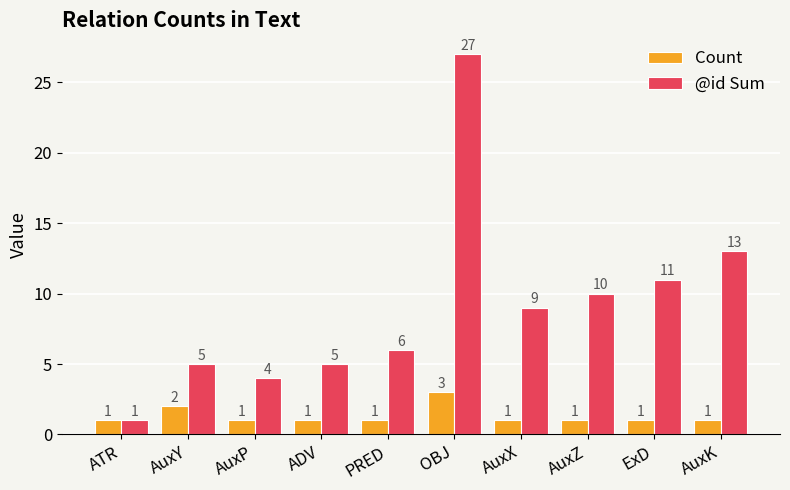

Does the chart contain stacked bars?

No